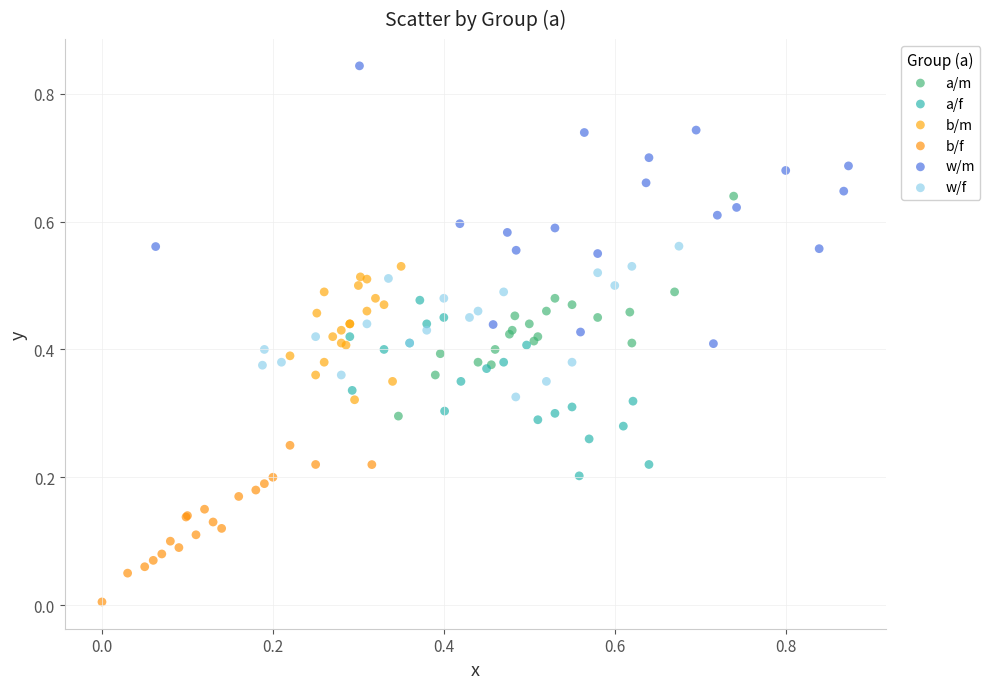

Which series contains the highest Y value?

w/m